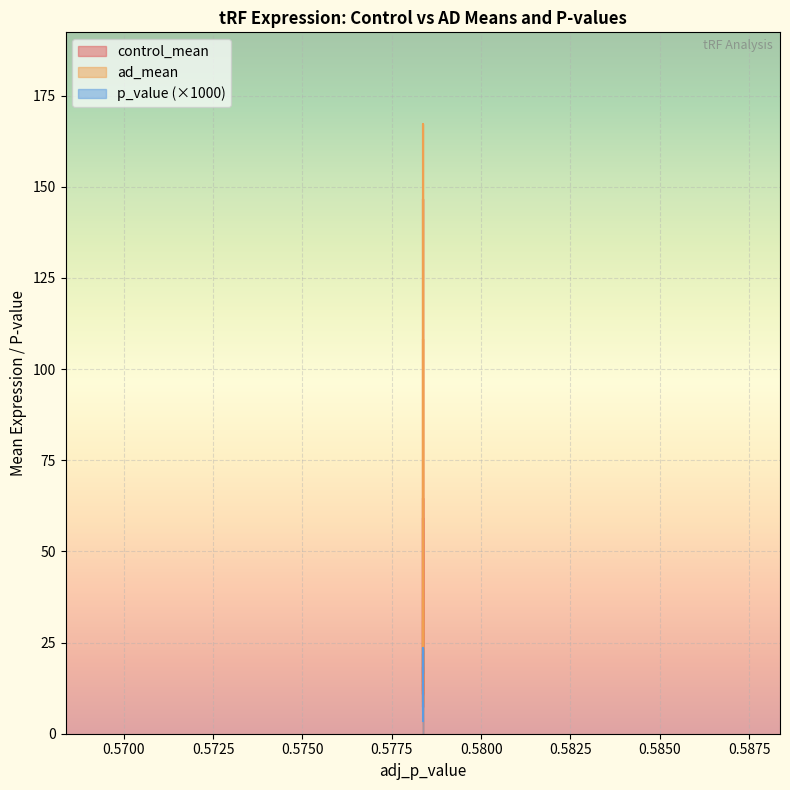

At how many categories does at least one series exceed 53?

5